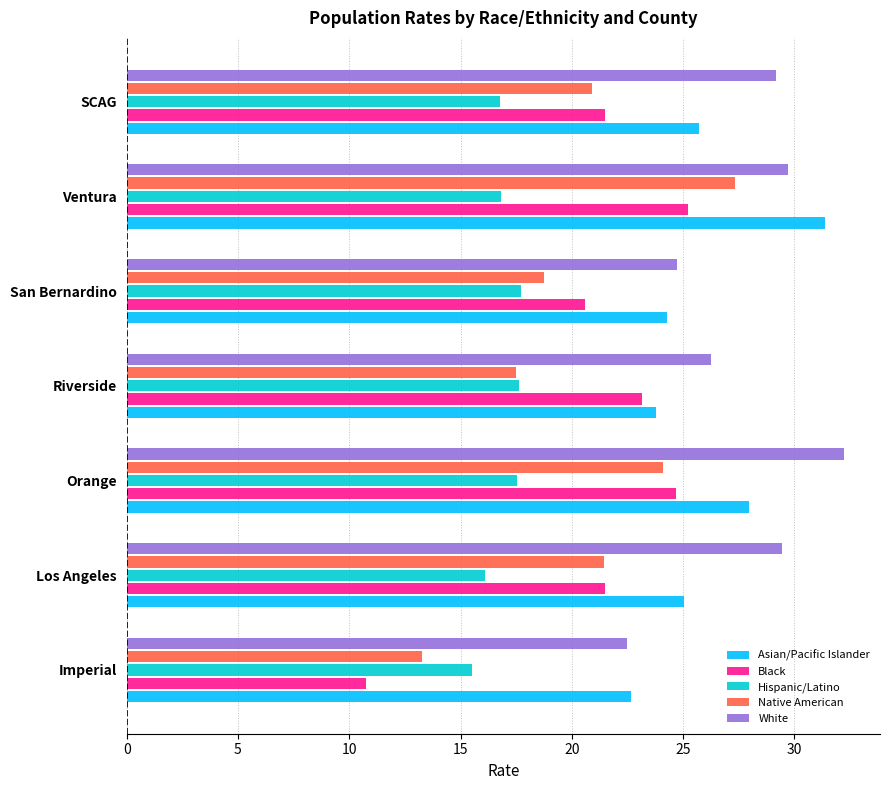

What is the lowest value of the Hispanic/Latino series?

15.5